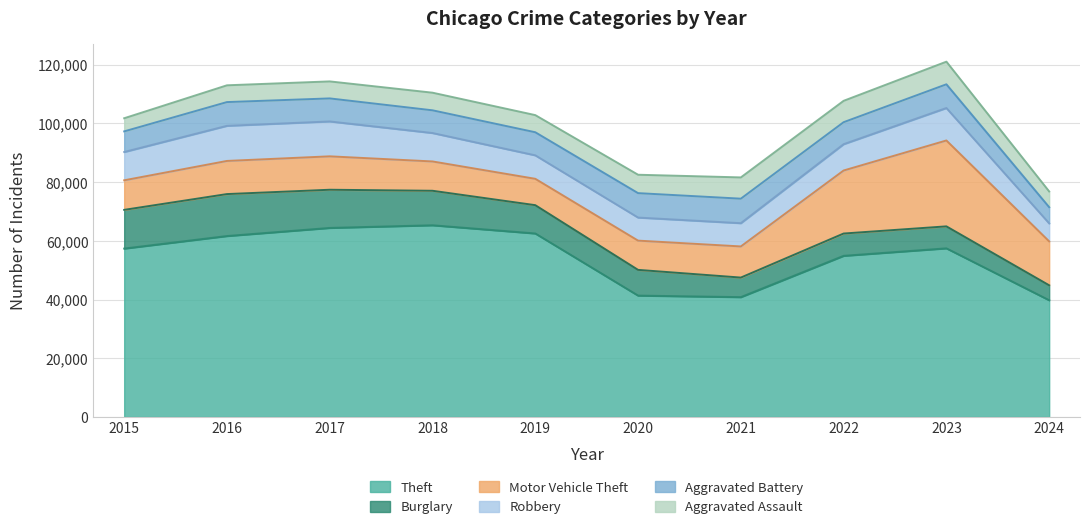

Which series has the largest total across all categories?

Theft